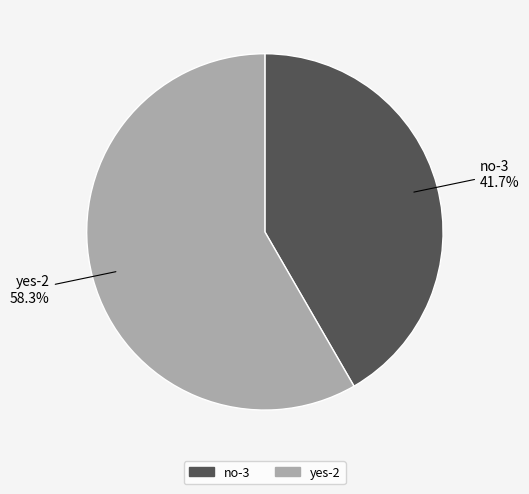

To the nearest percent, what is the difference between the largest and smallest slice percentages?

17%